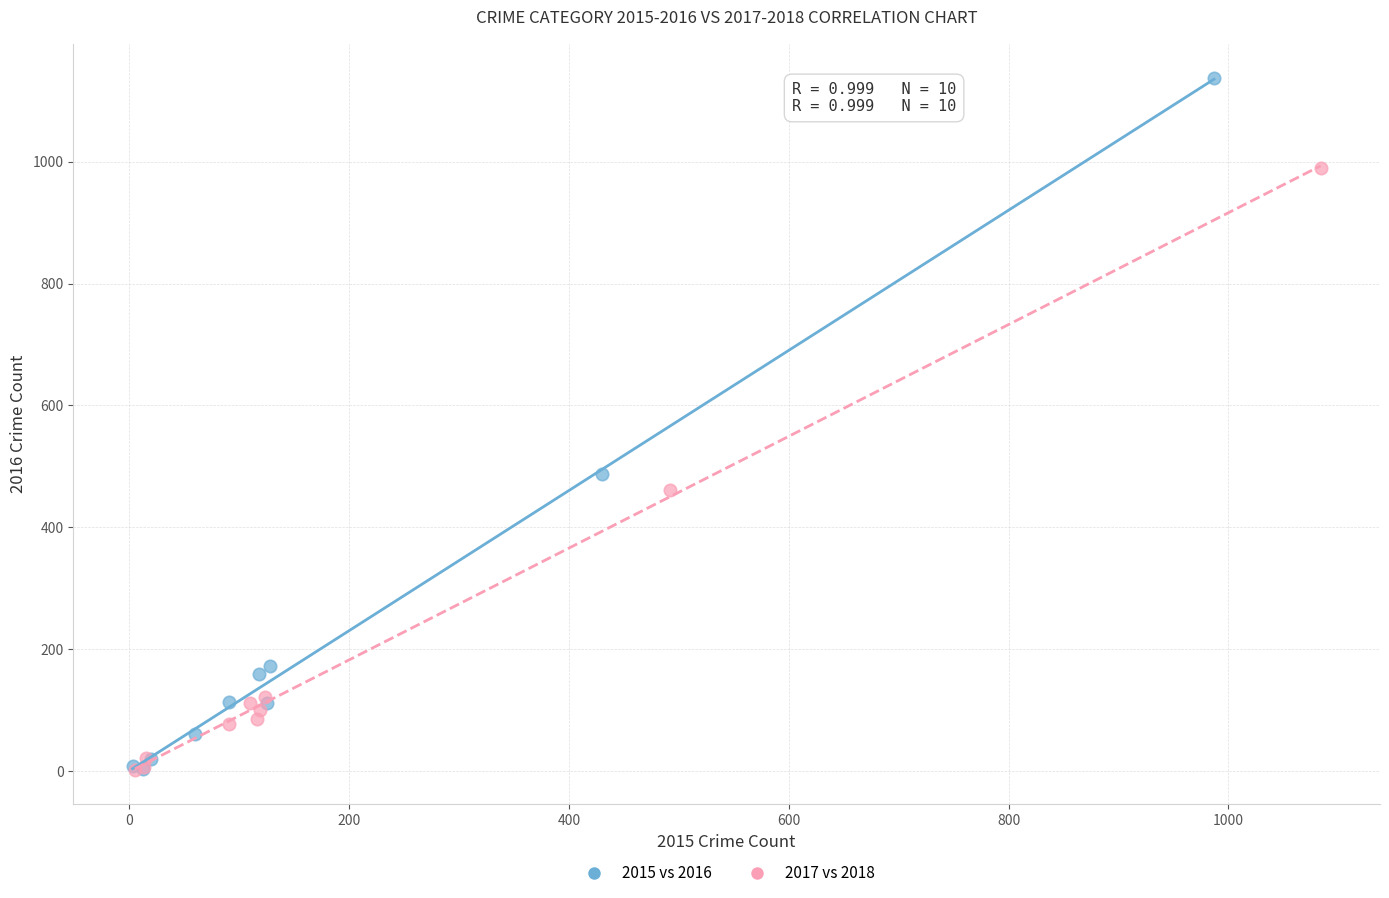

Which series has the largest Y range (max minus min)?

2015 vs 2016